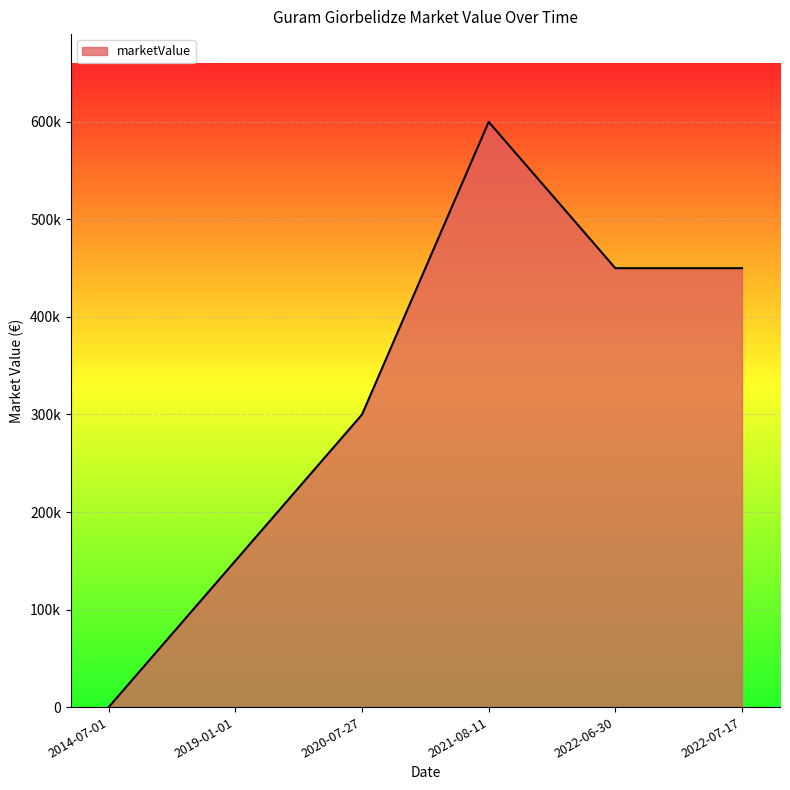

What is the label of the 3rd point from the right?

2021-08-11